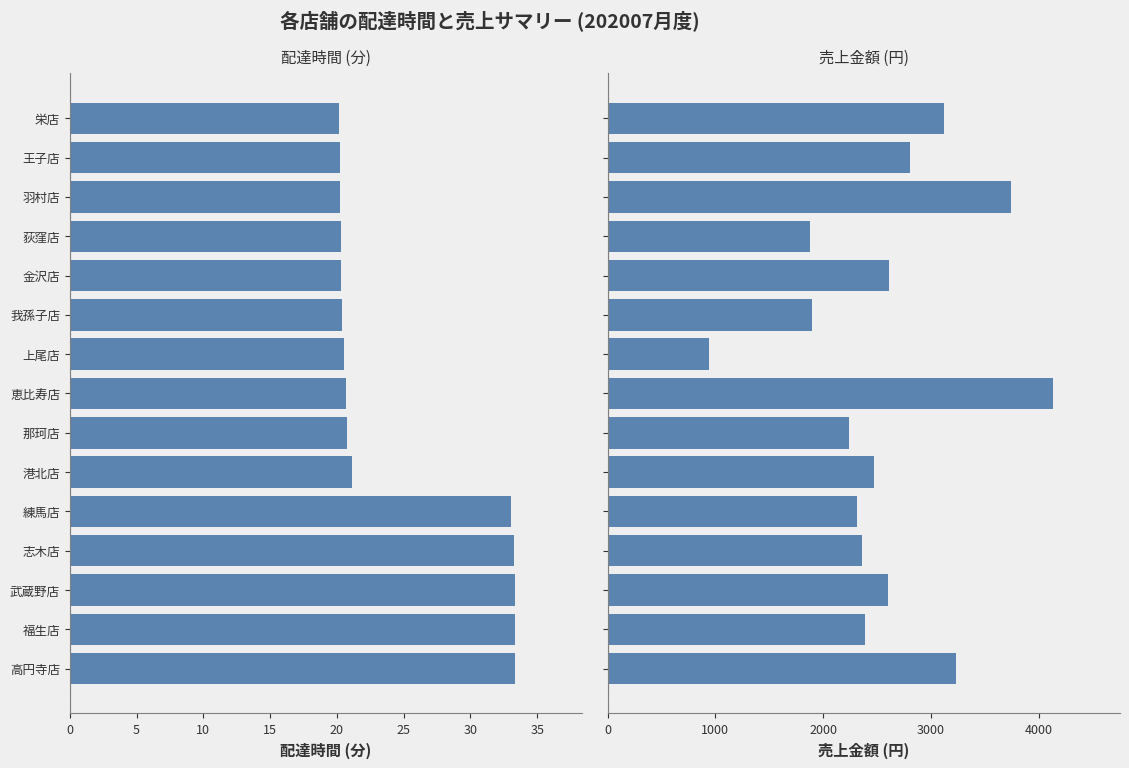

How many data points in 売上金額 are less than 2471?

7